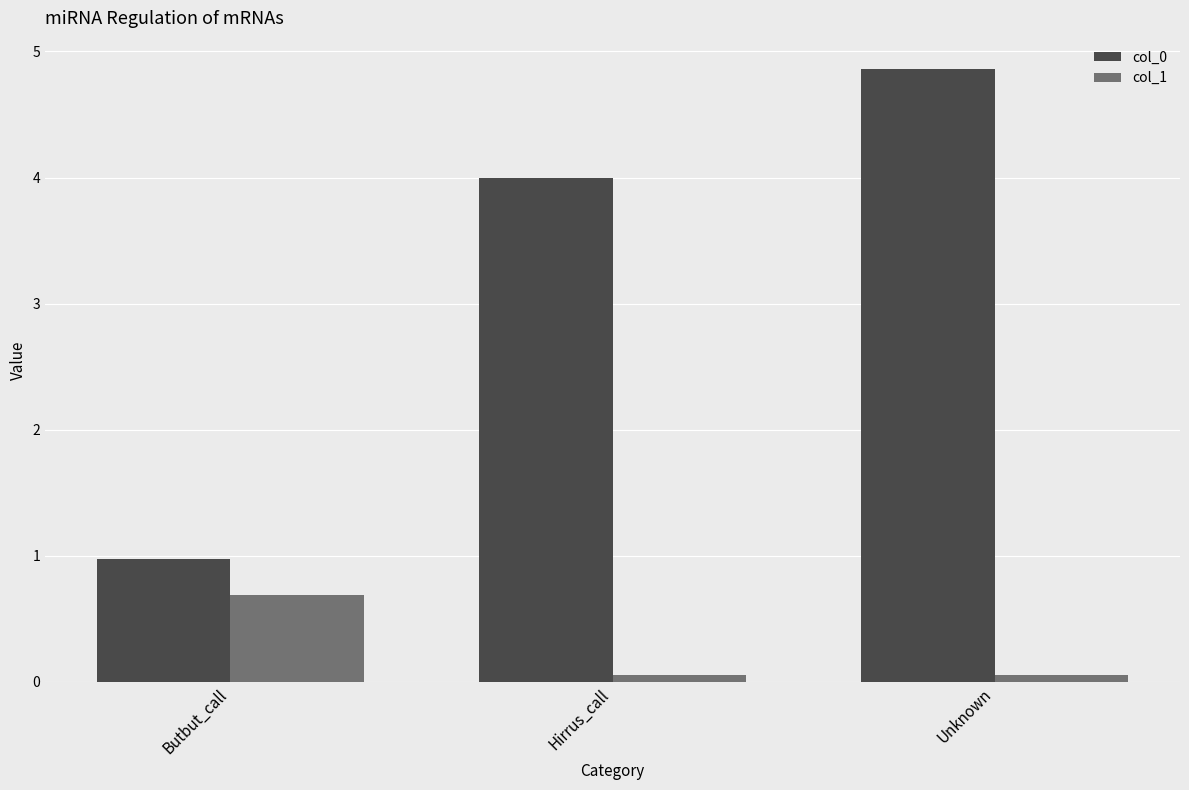

Reading left to right, what are all the values shown in this chart?

col_0: Butbut_call=1.0	Hirrus_call=4.0	Unknown=4.9
col_1: Butbut_call=0.7	Hirrus_call=0.1	Unknown=0.1